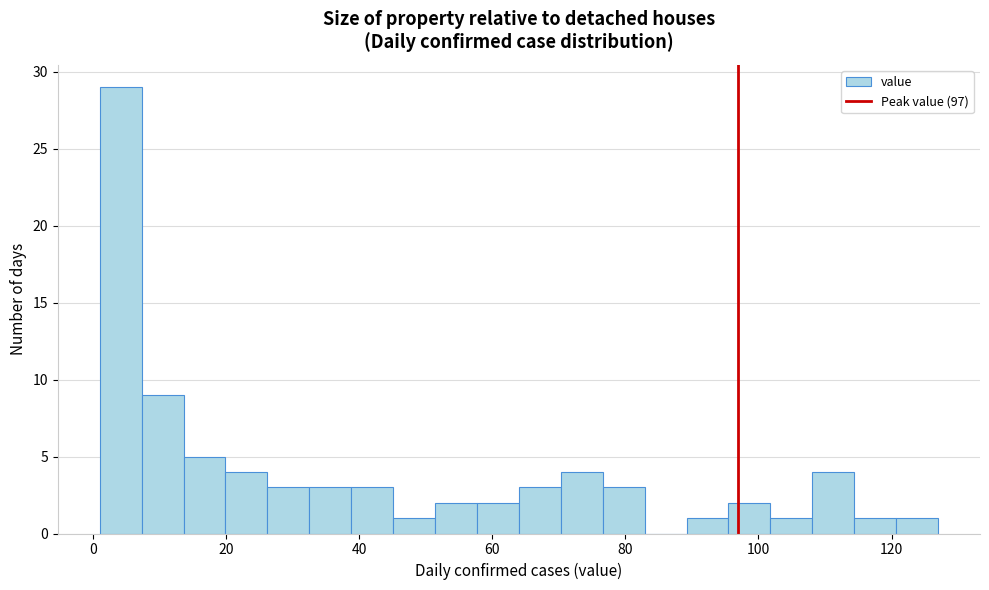

Around what value on the x-axis is the tallest bar? Give the approximate position of its centre, as read against the axis.

4